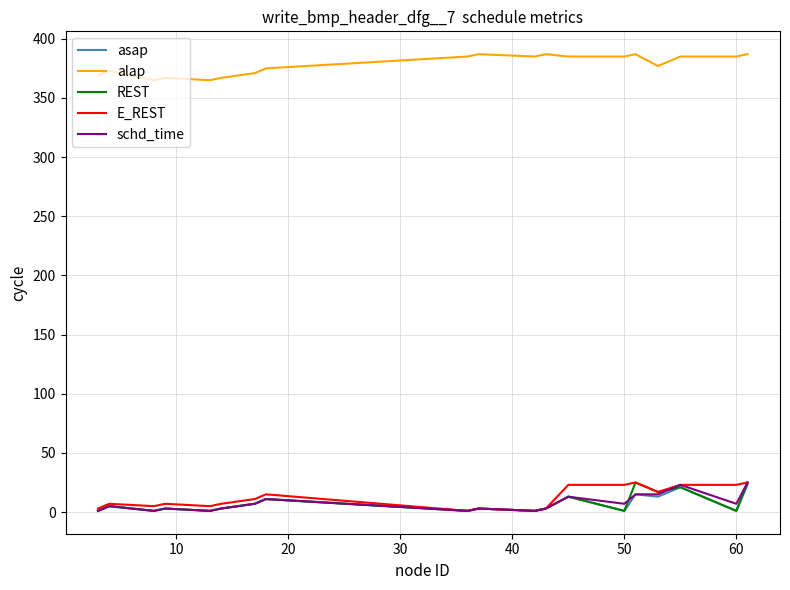

Reading left to right, list all the values displayed in this chart.

asap: 1	5	1	3	1	3	7	11	1	3	1	3	13	1	15	13	21	1	23
alap: 369	373	365	367	365	367	371	375	385	387	385	387	385	385	387	377	385	385	387
REST: 1	5	1	3	1	3	7	11	1	3	1	3	13	1	25	17	21	1	25
E_REST: 3	7	5	7	5	7	11	15	1	3	1	3	23	23	25	17	23	23	25
schd_time: 1	5	1	3	1	3	7	11	1	3	1	3	13	7	15	15	23	7	25